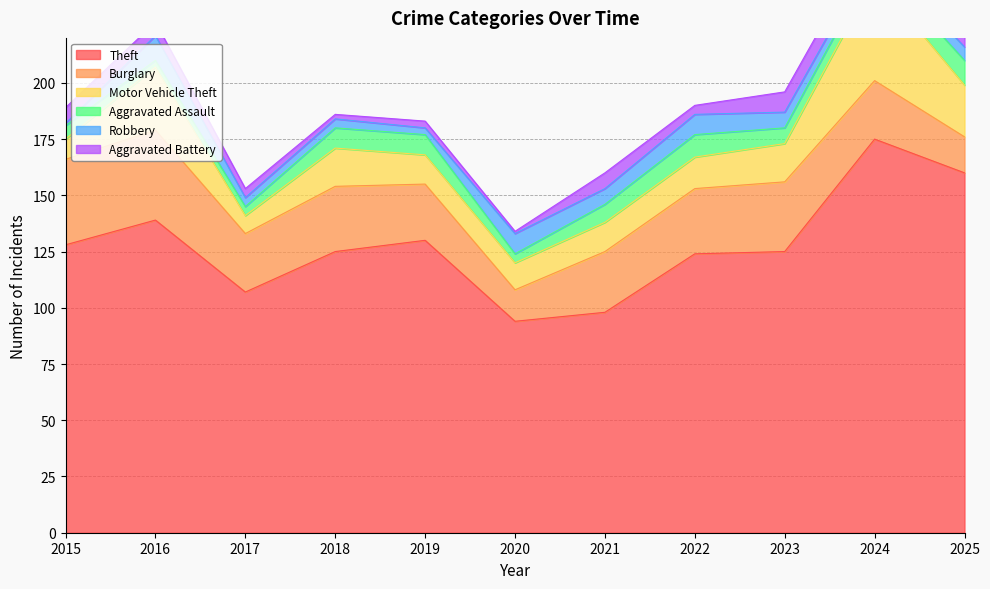

Where is the first local minimum for Aggravated Battery?

2018